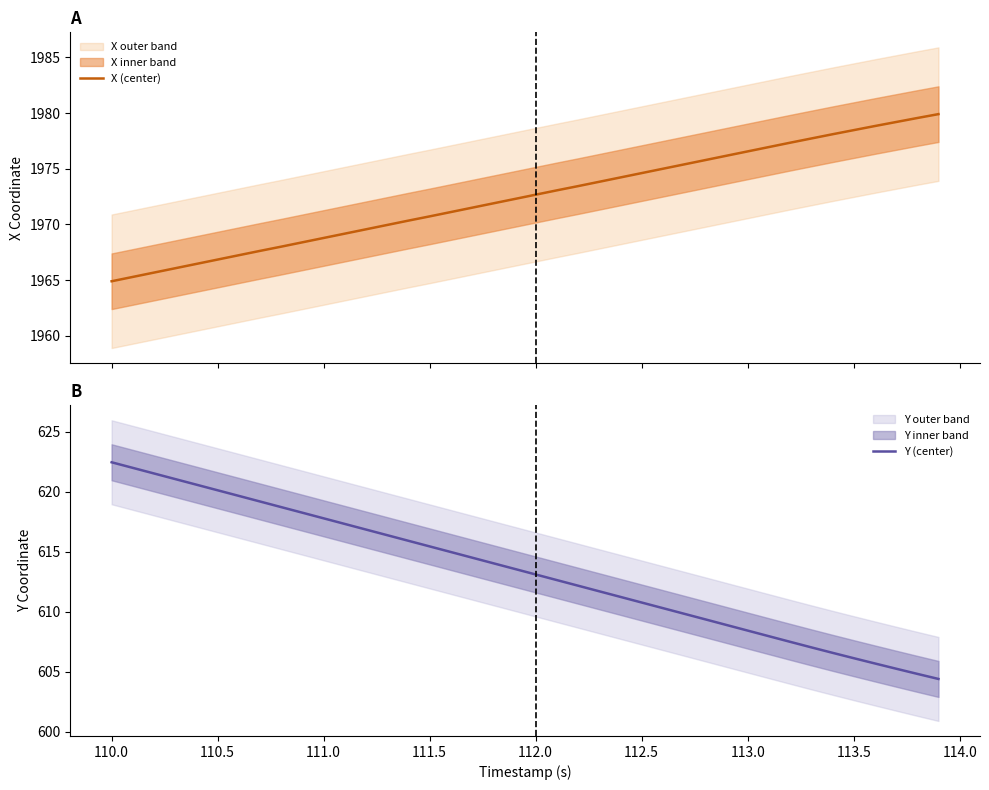

Rank the series at 110.0 from lowest to highest value.

Y (center), X (center)